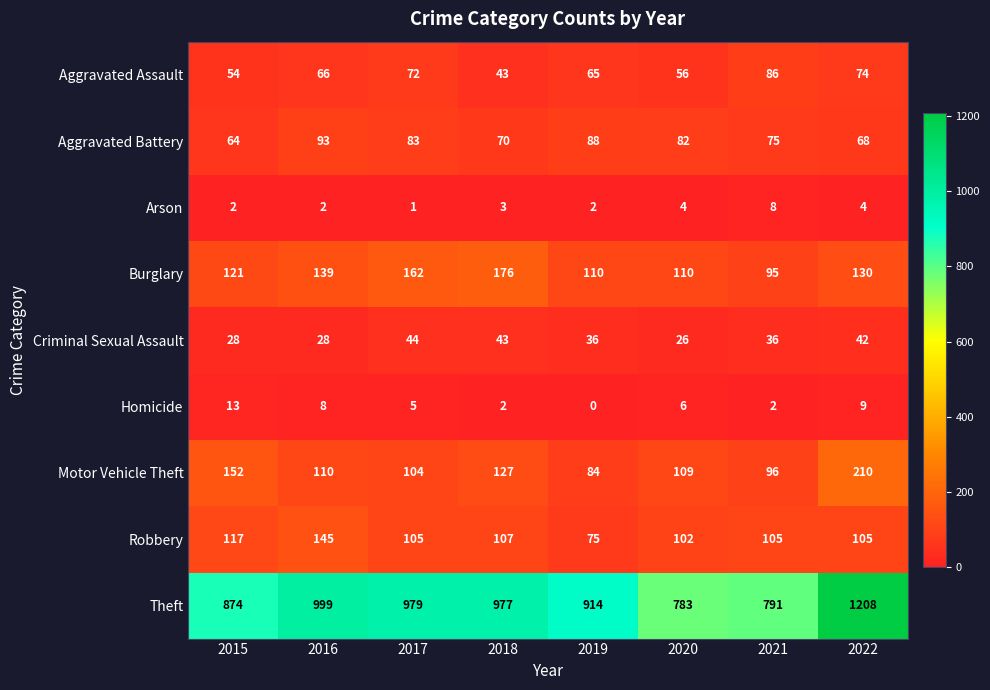

List the series in order of their peak value, highest first.

Theft, Motor Vehicle Theft, Burglary, Robbery, Aggravated Battery, Aggravated Assault, Criminal Sexual Assault, Homicide, Arson